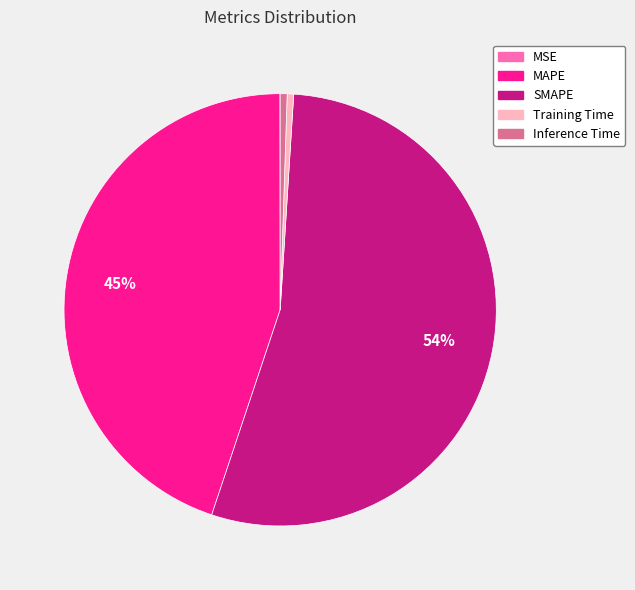

To the nearest percent, what percentage of the pie is MAPE?

45%